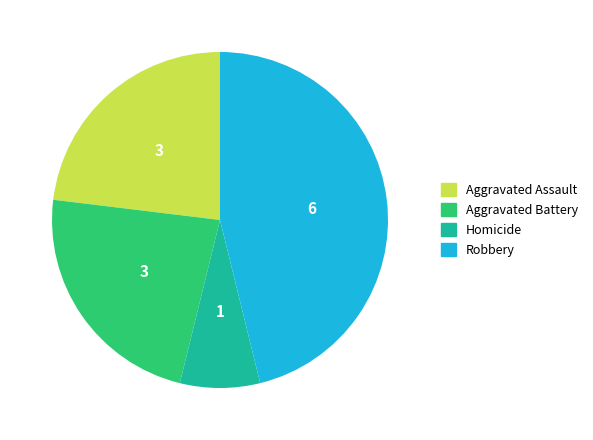

Is Aggravated Battery the majority of the pie?

No